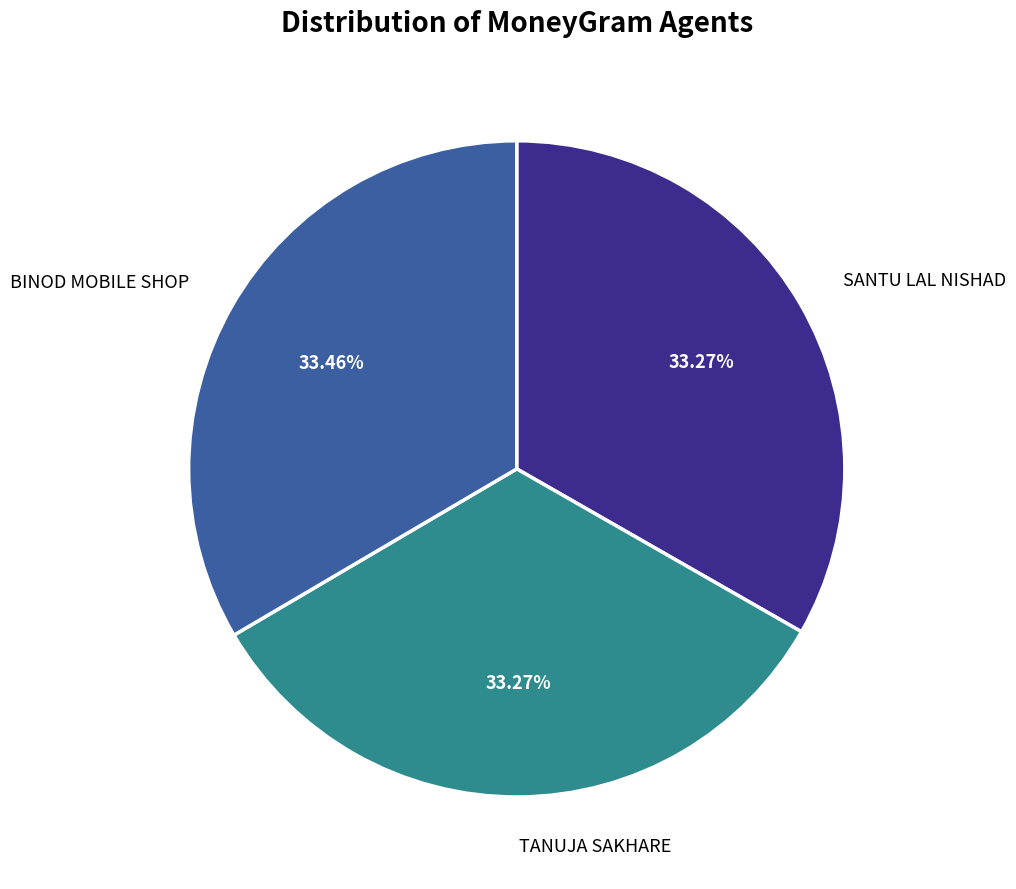

How many slices are in this pie chart?

3